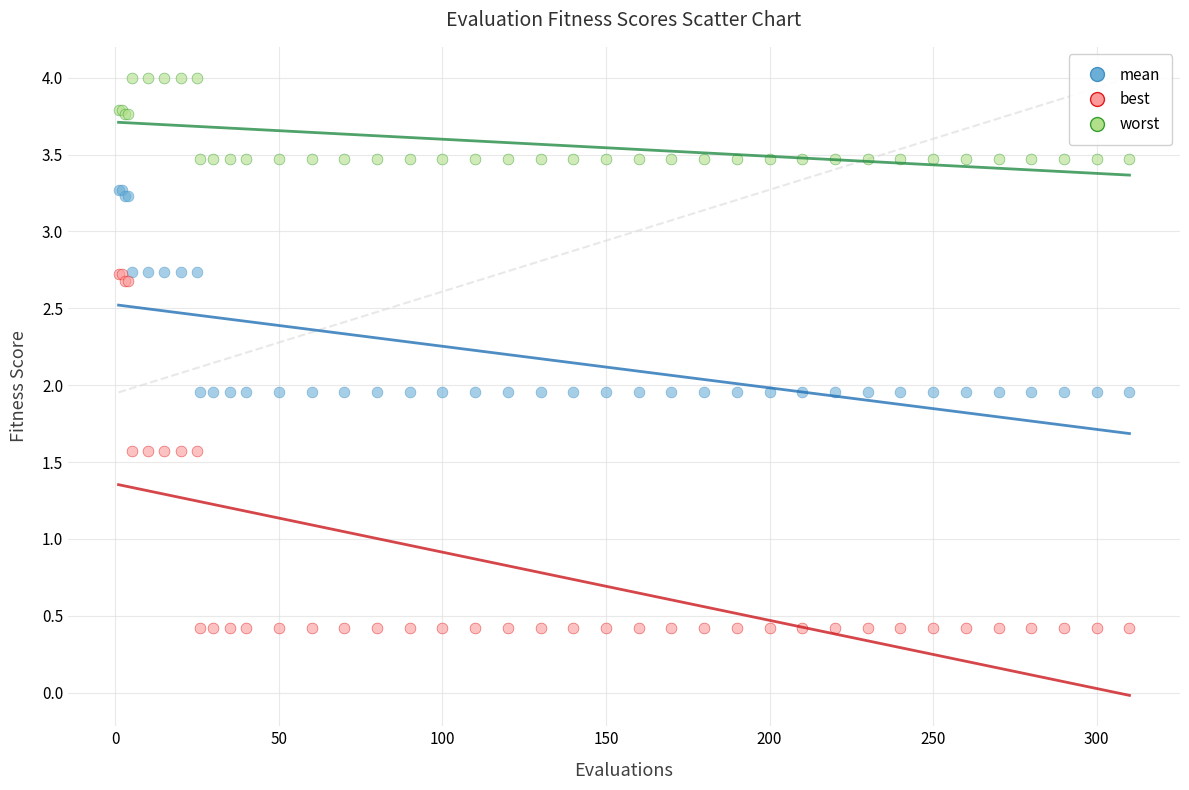

What is the X range (max minus min) for the scatter plot?

309.0